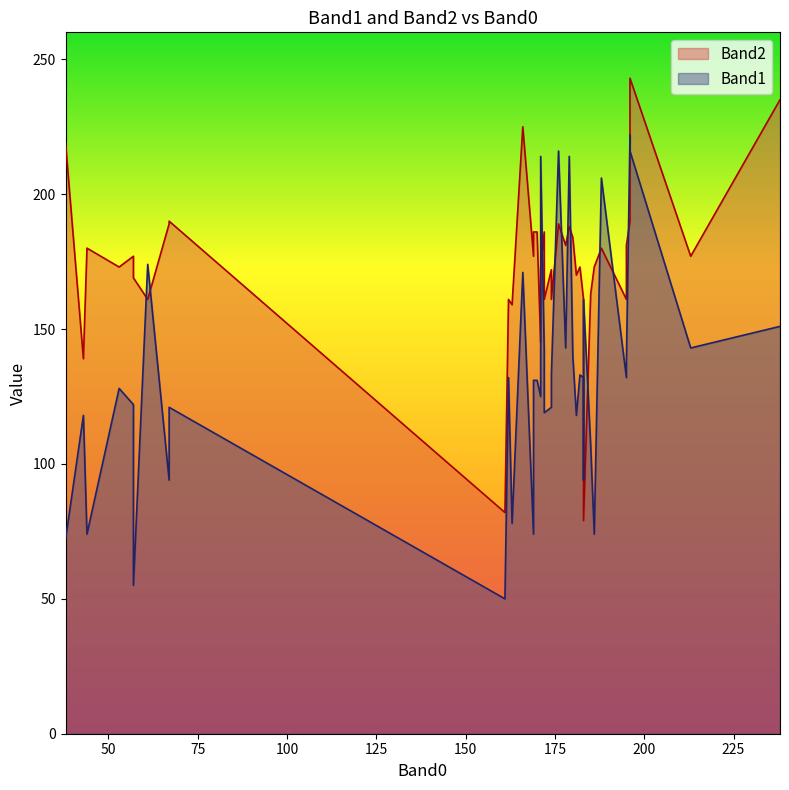

What is the total value across all series at 44?

254